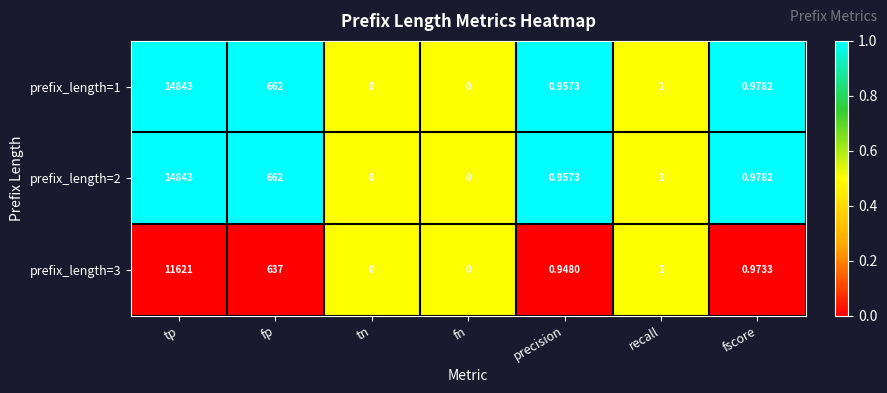

Is the value of prefix_length=3 at fn greater than the value of prefix_length=1 at precision?

No